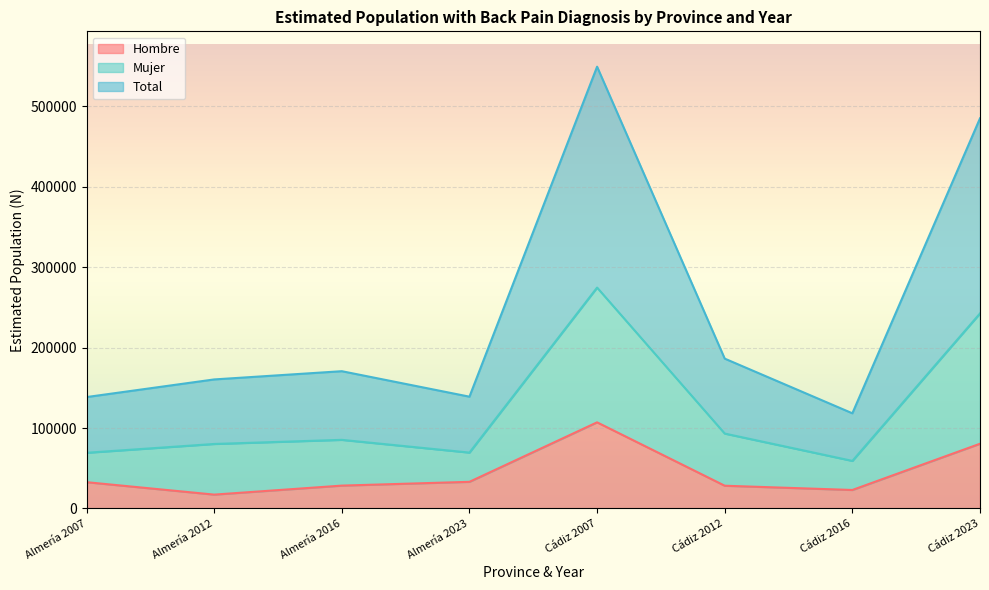

What is the difference between the Hombre values at Cádiz 2007 and Almería 2016?

78650